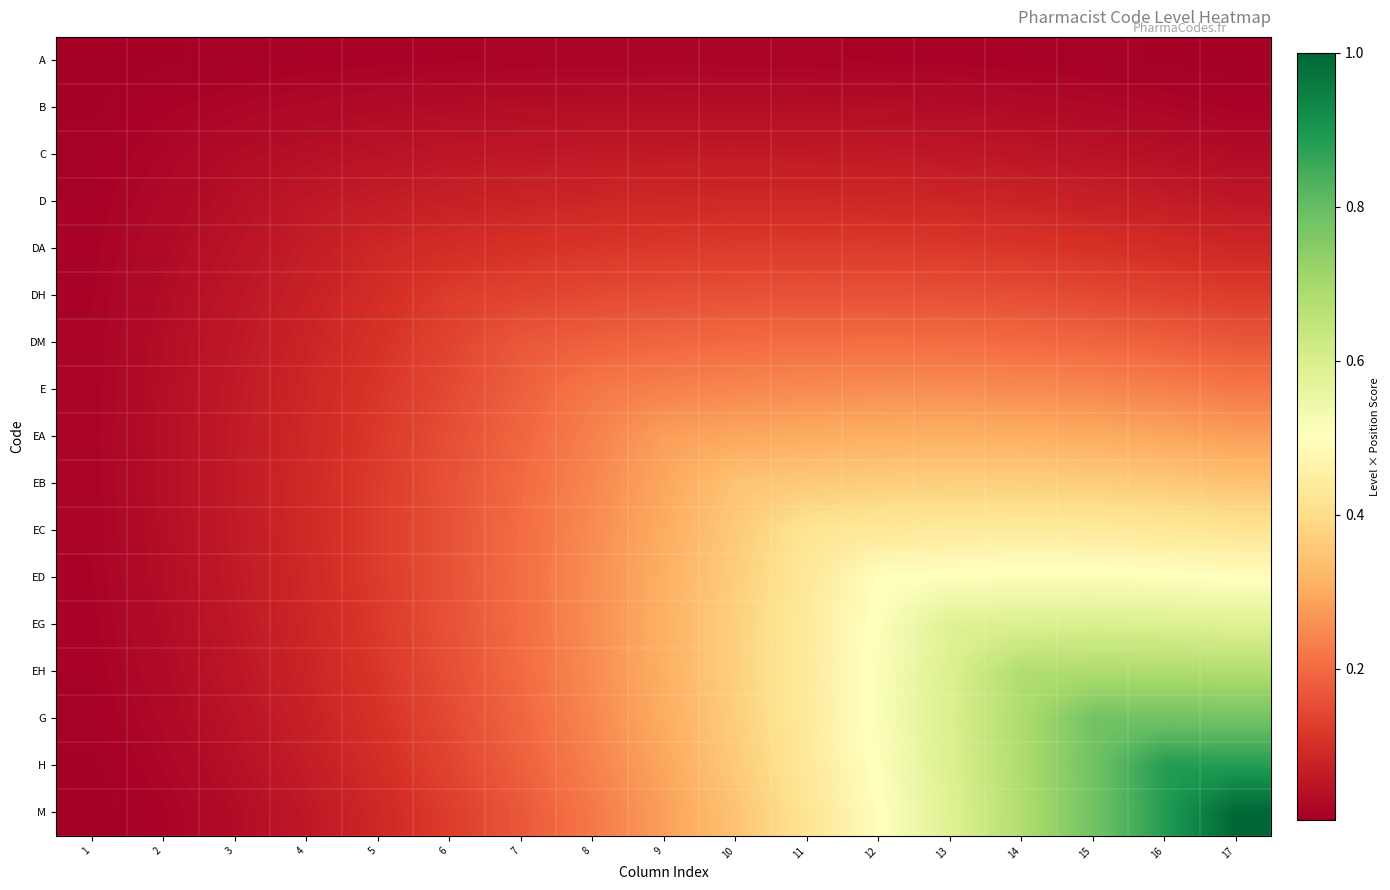

Reading right to left, transcribe all the data shown in this chart.

A: 17=0.0	16=0.0	15=0.0	14=0.0	13=0.0	12=0.0	11=0.0	10=0.0	9=0.0	8=0.0	7=0.0	6=0.0	5=0.0	4=0.0	3=0.0	2=0.0	1=0.0
B: 17=0.0	16=0.0	15=0.0	14=0.0	13=0.0	12=0.0	11=0.0	10=0.0	9=0.0	8=0.0	7=0.0	6=0.0	5=0.0	4=0.0	3=0.0	2=0.0	1=0.0
C: 17=0.0	16=0.0	15=0.0	14=0.1	13=0.1	12=0.1	11=0.1	10=0.1	9=0.1	8=0.1	7=0.1	6=0.1	5=0.0	4=0.0	3=0.0	2=0.0	1=0.0
D: 17=0.1	16=0.1	15=0.1	14=0.1	13=0.1	12=0.1	11=0.1	10=0.1	9=0.1	8=0.1	7=0.1	6=0.1	5=0.1	4=0.1	3=0.0	2=0.0	1=0.0
DA: 17=0.1	16=0.1	15=0.1	14=0.1	13=0.1	12=0.1	11=0.1	10=0.1	9=0.1	8=0.1	7=0.1	6=0.1	5=0.1	4=0.1	3=0.0	2=0.0	1=0.0
DH: 17=0.1	16=0.1	15=0.1	14=0.2	13=0.2	12=0.2	11=0.2	10=0.2	9=0.2	8=0.1	7=0.1	6=0.1	5=0.1	4=0.1	3=0.1	2=0.0	1=0.0
DM: 17=0.2	16=0.2	15=0.2	14=0.2	13=0.2	12=0.2	11=0.2	10=0.2	9=0.2	8=0.2	7=0.2	6=0.1	5=0.1	4=0.1	3=0.1	2=0.0	1=0.0
E: 17=0.2	16=0.2	15=0.2	14=0.3	13=0.3	12=0.3	11=0.3	10=0.2	9=0.2	8=0.2	7=0.2	6=0.1	5=0.1	4=0.1	3=0.1	2=0.0	1=0.0
EA: 17=0.3	16=0.3	15=0.3	14=0.3	13=0.3	12=0.3	11=0.3	10=0.3	9=0.3	8=0.2	7=0.2	6=0.2	5=0.1	4=0.1	3=0.1	2=0.0	1=0.0
EB: 17=0.3	16=0.4	15=0.4	14=0.4	13=0.4	12=0.4	11=0.4	10=0.3	9=0.3	8=0.2	7=0.2	6=0.2	5=0.1	4=0.1	3=0.1	2=0.0	1=0.0
EC: 17=0.4	16=0.4	15=0.4	14=0.4	13=0.4	12=0.4	11=0.4	10=0.4	9=0.3	8=0.3	7=0.2	6=0.2	5=0.1	4=0.1	3=0.1	2=0.0	1=0.0
ED: 17=0.5	16=0.5	15=0.5	14=0.5	13=0.5	12=0.5	11=0.4	10=0.4	9=0.3	8=0.3	7=0.2	6=0.2	5=0.1	4=0.1	3=0.1	2=0.0	1=0.0
EG: 17=0.6	16=0.6	15=0.6	14=0.6	13=0.6	12=0.5	11=0.4	10=0.4	9=0.3	8=0.3	7=0.2	6=0.2	5=0.1	4=0.1	3=0.1	2=0.0	1=0.0
EH: 17=0.7	16=0.7	15=0.7	14=0.7	13=0.6	12=0.5	11=0.4	10=0.4	9=0.3	8=0.3	7=0.2	6=0.2	5=0.1	4=0.1	3=0.1	2=0.0	1=0.0
G: 17=0.8	16=0.8	15=0.8	14=0.7	13=0.6	12=0.5	11=0.4	10=0.4	9=0.3	8=0.2	7=0.2	6=0.1	5=0.1	4=0.1	3=0.0	2=0.0	1=0.0
H: 17=0.9	16=0.9	15=0.8	14=0.7	13=0.6	12=0.5	11=0.4	10=0.4	9=0.3	8=0.2	7=0.2	6=0.1	5=0.1	4=0.1	3=0.0	2=0.0	1=0.0
M: 17=1.0	16=0.9	15=0.8	14=0.7	13=0.6	12=0.5	11=0.4	10=0.3	9=0.3	8=0.2	7=0.2	6=0.1	5=0.1	4=0.1	3=0.0	2=0.0	1=0.0